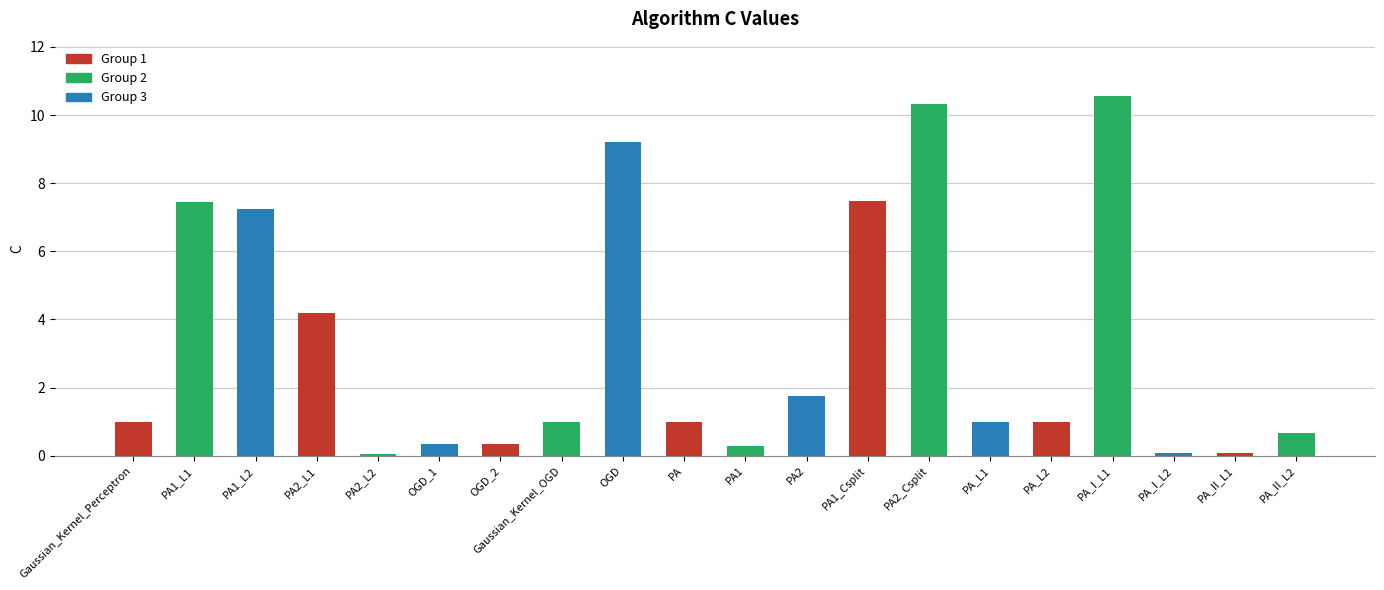

Reading left to right, extract all data points from this chart.

1.0	7.5	7.2	4.2	0.1	0.3	0.3	1.0	9.2	1.0	0.3	1.7	7.5	10.3	1.0	1.0	10.6	0.1	0.1	0.7